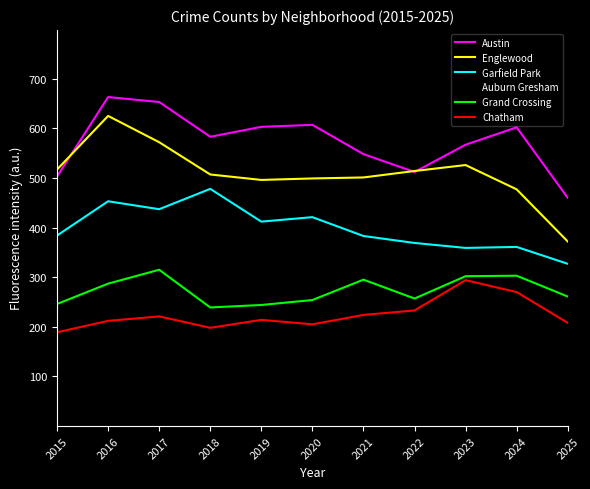

True or false: Englewood and Auburn Gresham intersect in this chart.

False